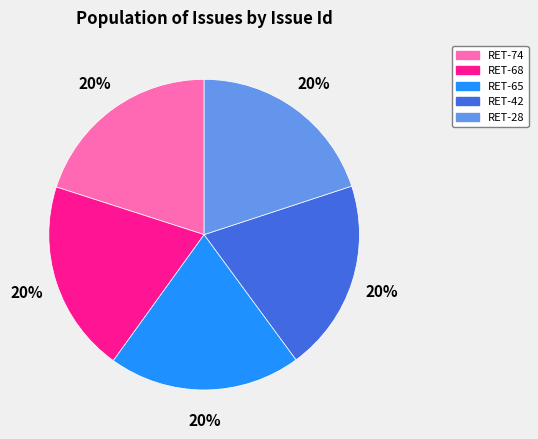

Is there any slice that represents more than half of the pie?

No